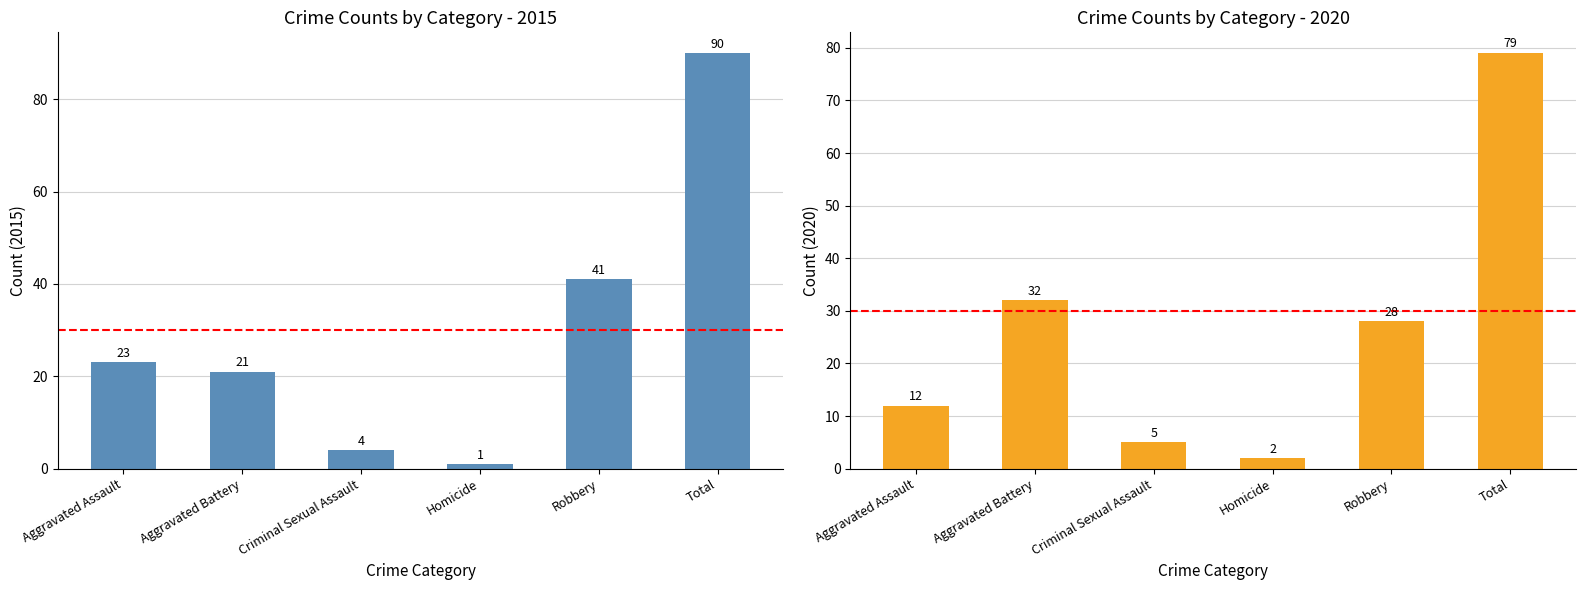

True or false: 2015 has a value of 4 at Criminal Sexual Assault.

True